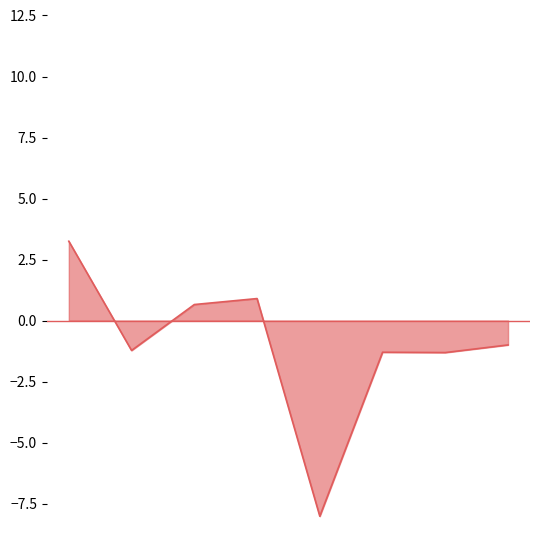

How many values are below zero?

5